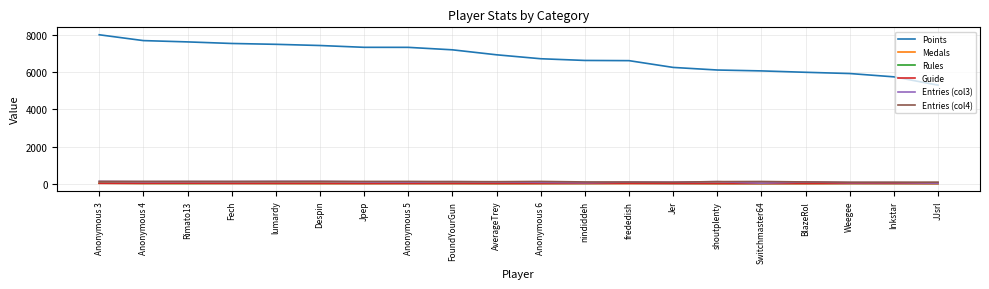

The value of Points at Jpep is 7359. True or false?

True